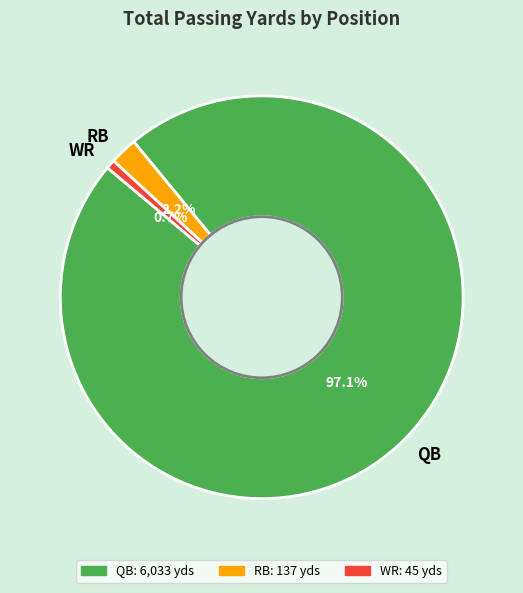

True or false: RB accounts for 8% of the total.

False